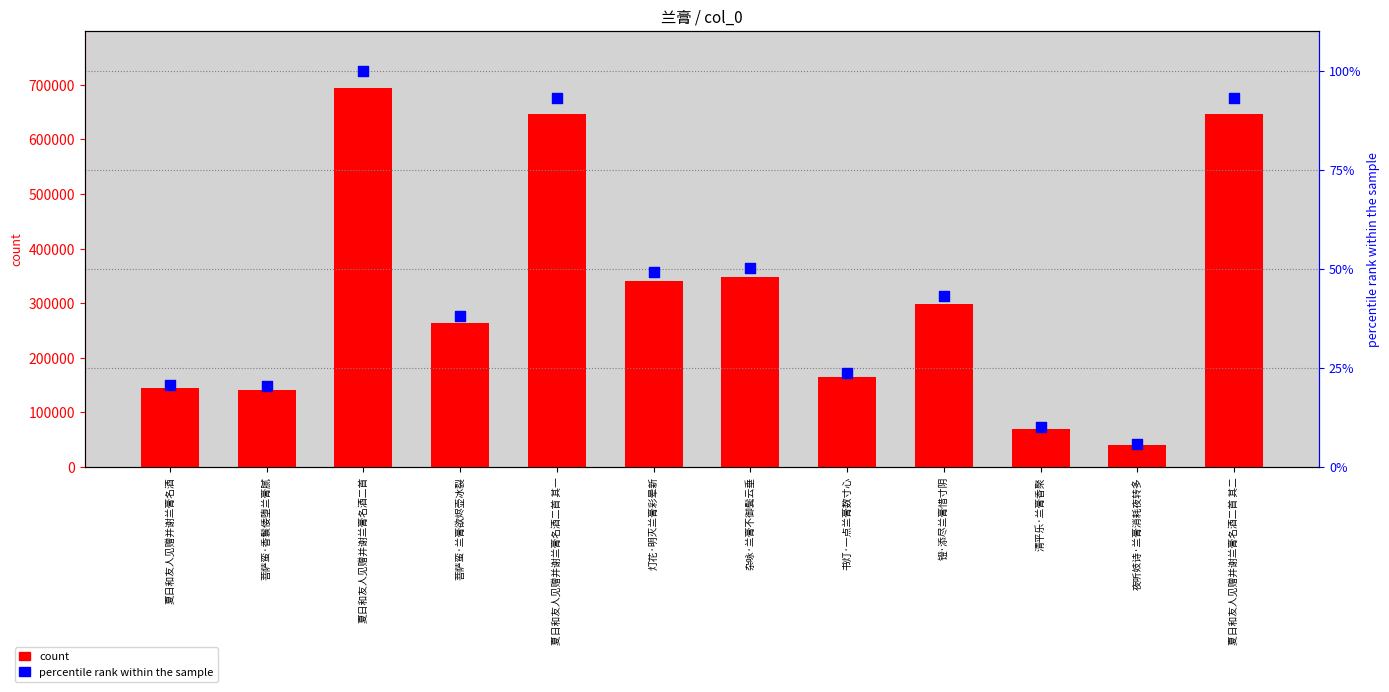

Which series has the largest total across all categories?

count